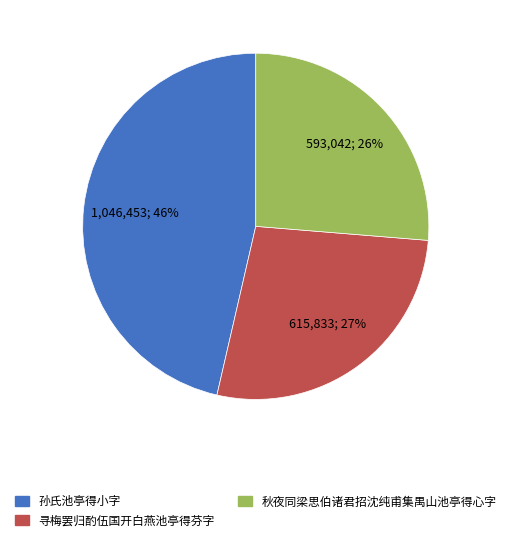

What percentage is the 孙氏池亭得小字 slice, to the nearest percent?

46%